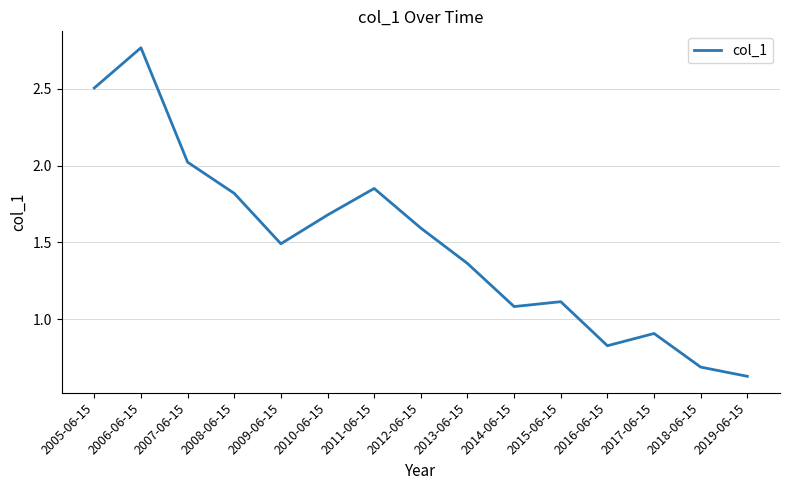

How many lines are shown in the chart?

1